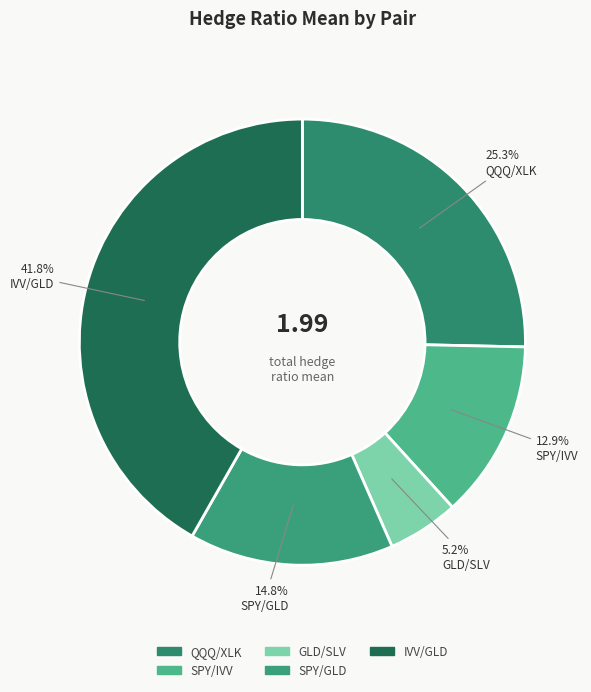

To the nearest percent, what is the difference between the QQQ/XLK and SPY/GLD slice percentages?

11%